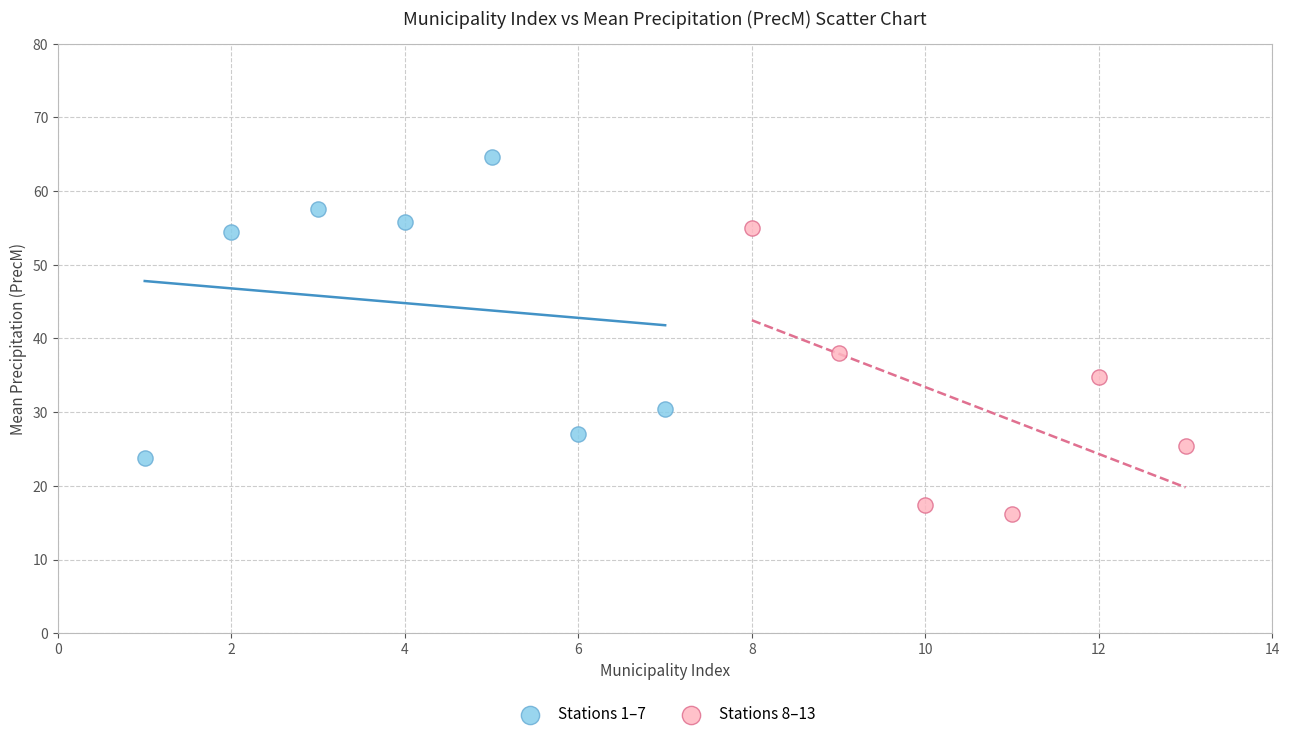

What are all the series names shown in the legend?

Stations 1–7, Stations 8–13